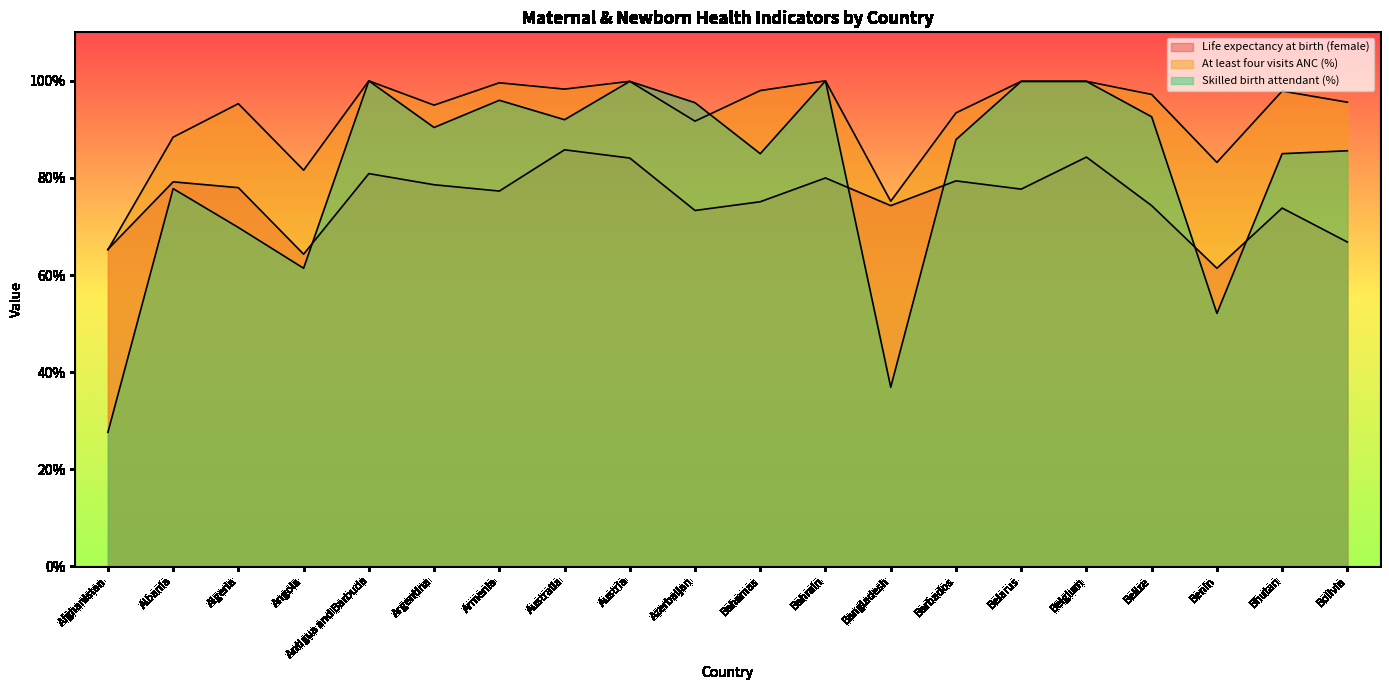

What is the value of the Life expectancy at birth (female) point at the 19th from the left?

73.8